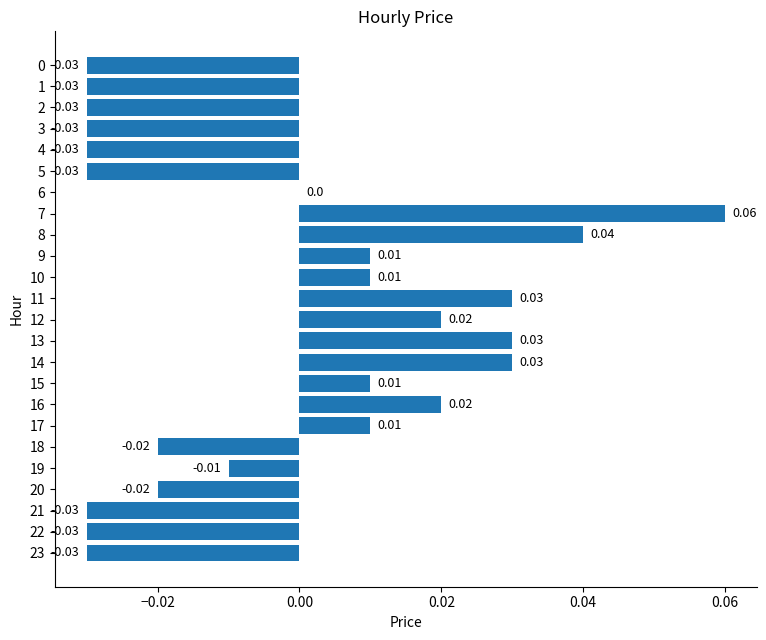

Which label corresponds to the largest value in the chart?

7